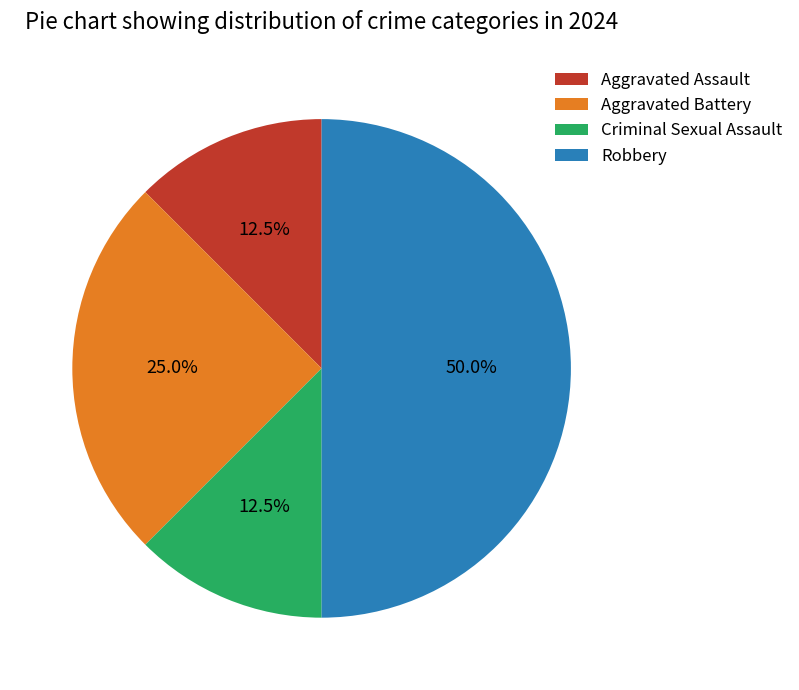

What percentage do Aggravated Assault and Aggravated Battery together represent?

37.5%